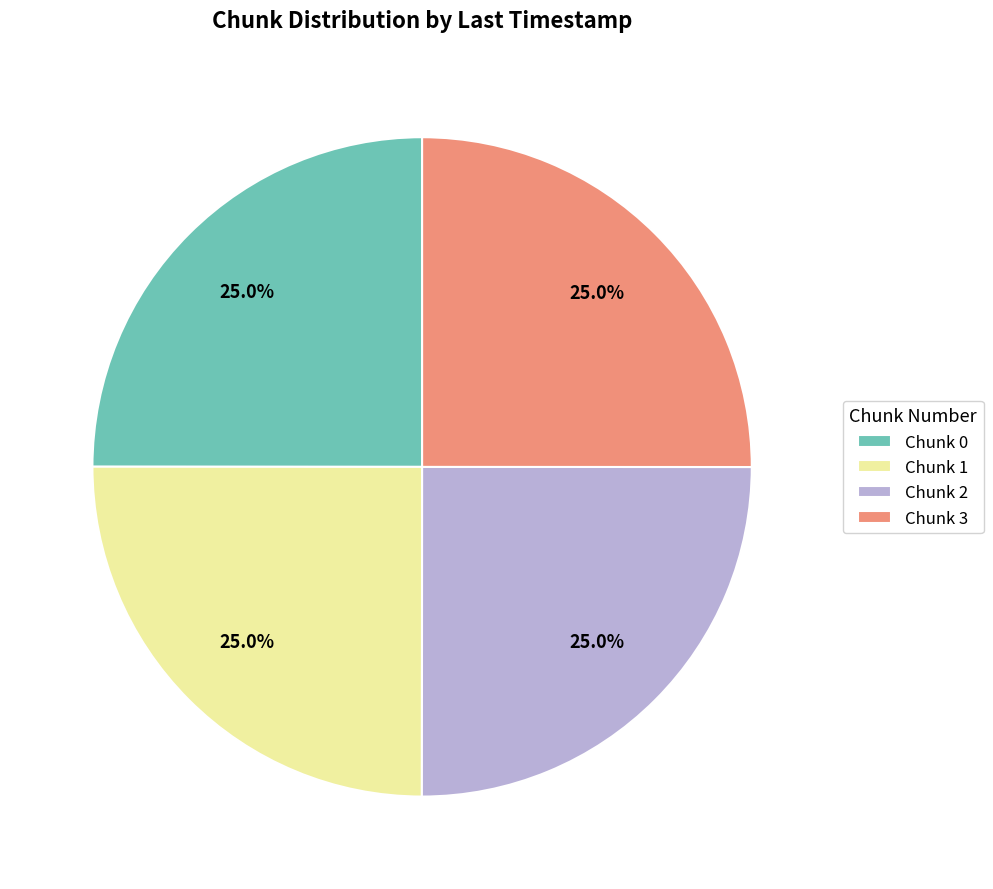

How many segments does this pie chart have?

4